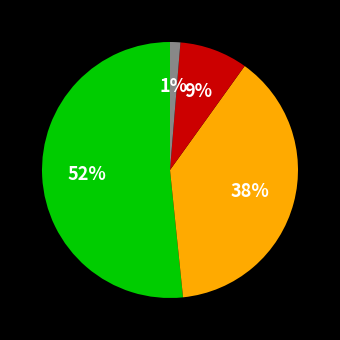

To the nearest percent, what is the average slice percentage?

25%